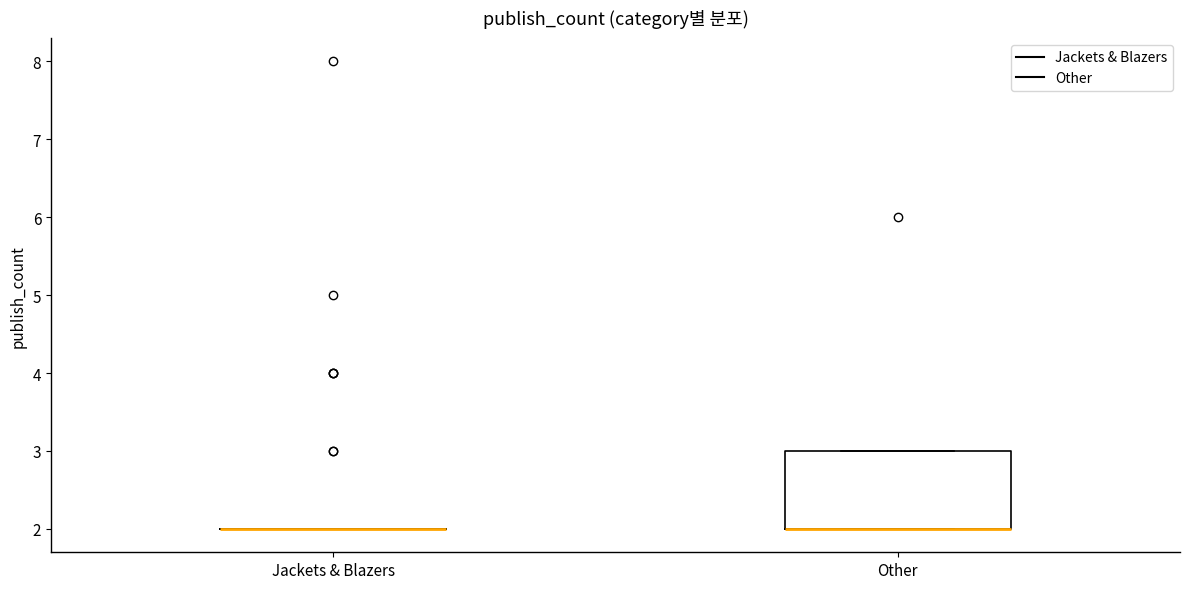

Reading left to right, transcribe this box plot: for each box, give where its median line is, the range the box spans, and where its two whiskers end, as read against the y-axis. The values are not printed on the chart, so give them approximately, as read against the axis.

Jackets & Blazers: box collapsed to a line at 2, whiskers 2 to 2
Other: median 2 (drawn on the box's lower edge), box 2 to 3, whiskers 2 to 3